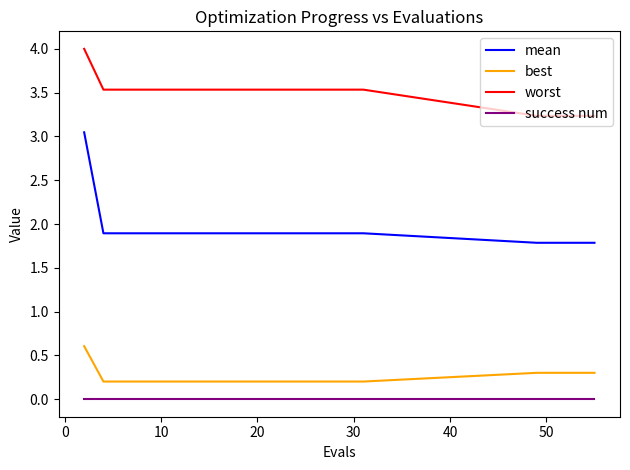

Which series has the largest range (max minus min)?

mean